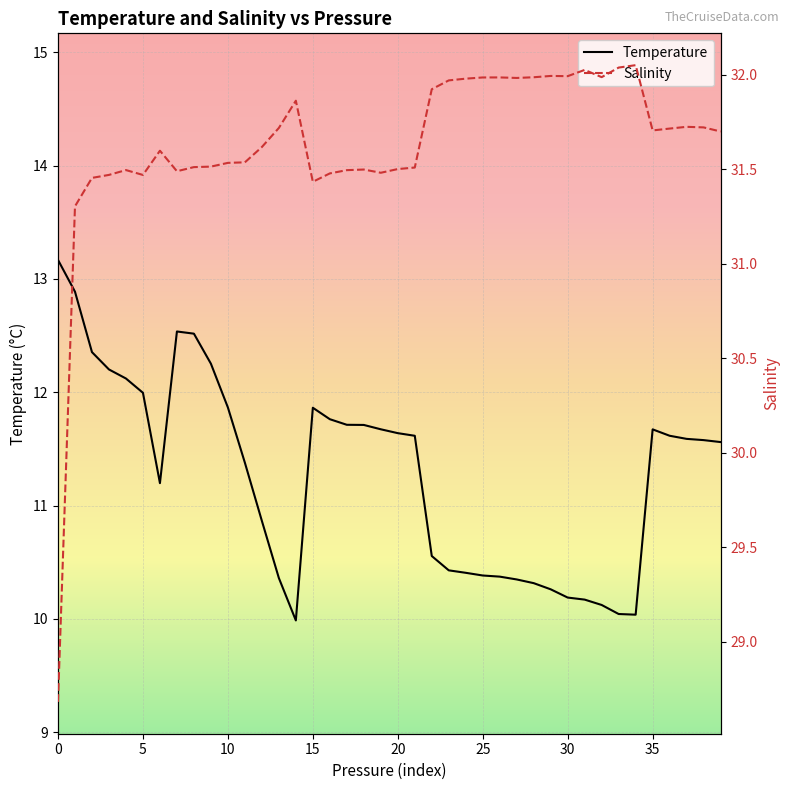

Which label corresponds to the largest value in the chart?

34